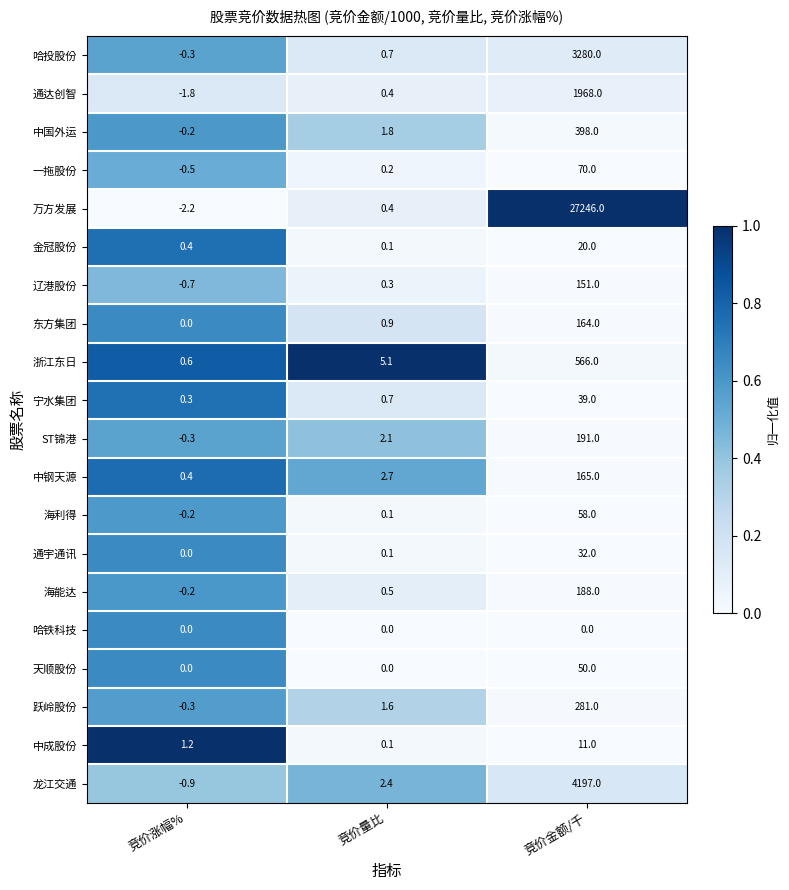

What is the total value across all series at 竞价涨幅%?

-4.7